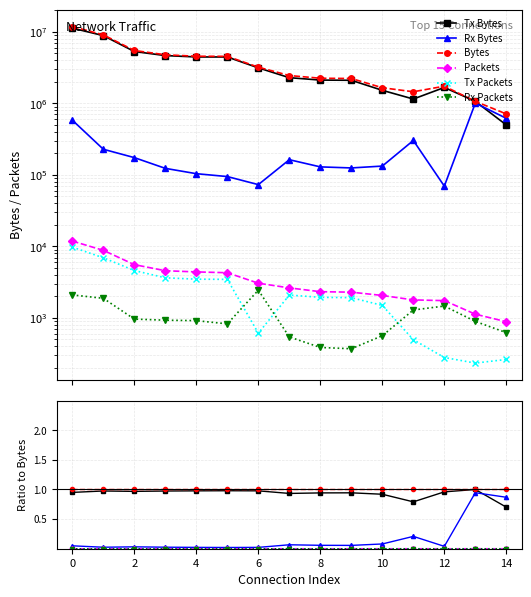

True or false: Tx Bytes has a value of 1.0 at 12.

True